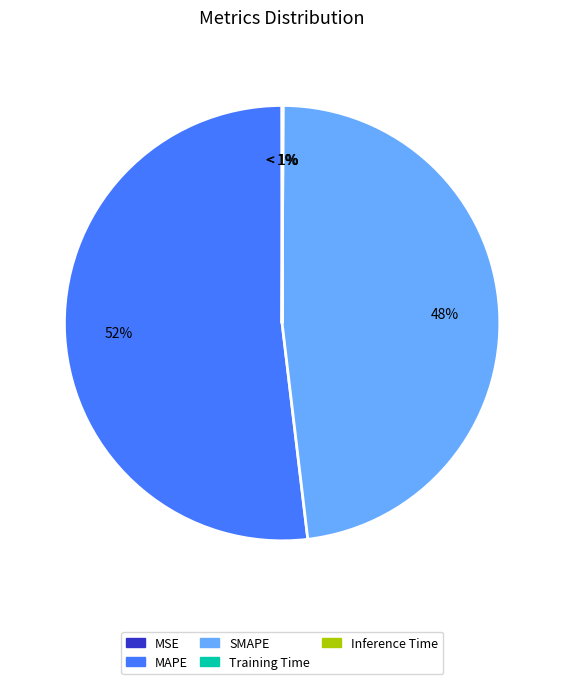

To the nearest percent, what is the difference between the largest and smallest slice percentages?

52%